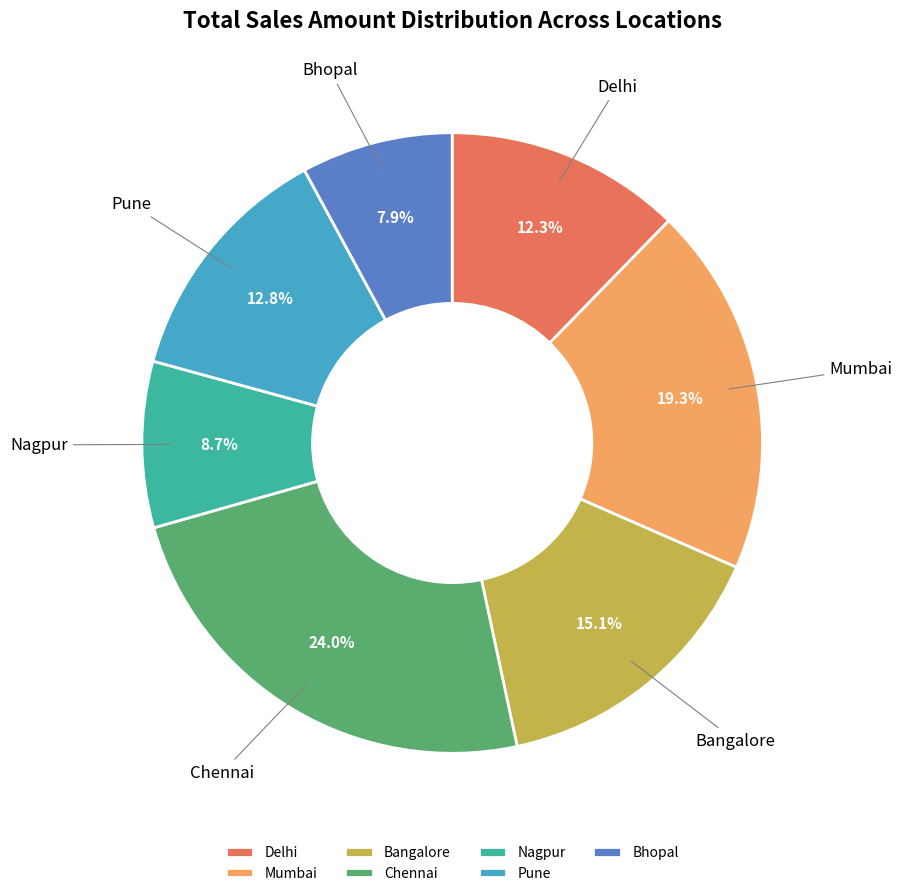

Is there any slice that represents more than half of the pie?

No